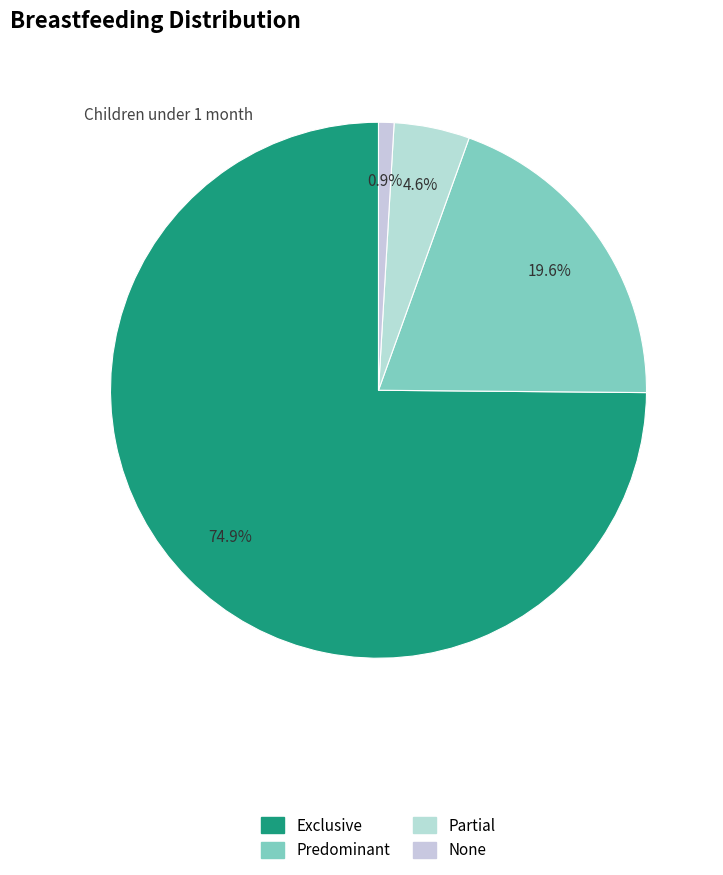

What is the smallest slice in the pie chart?

None